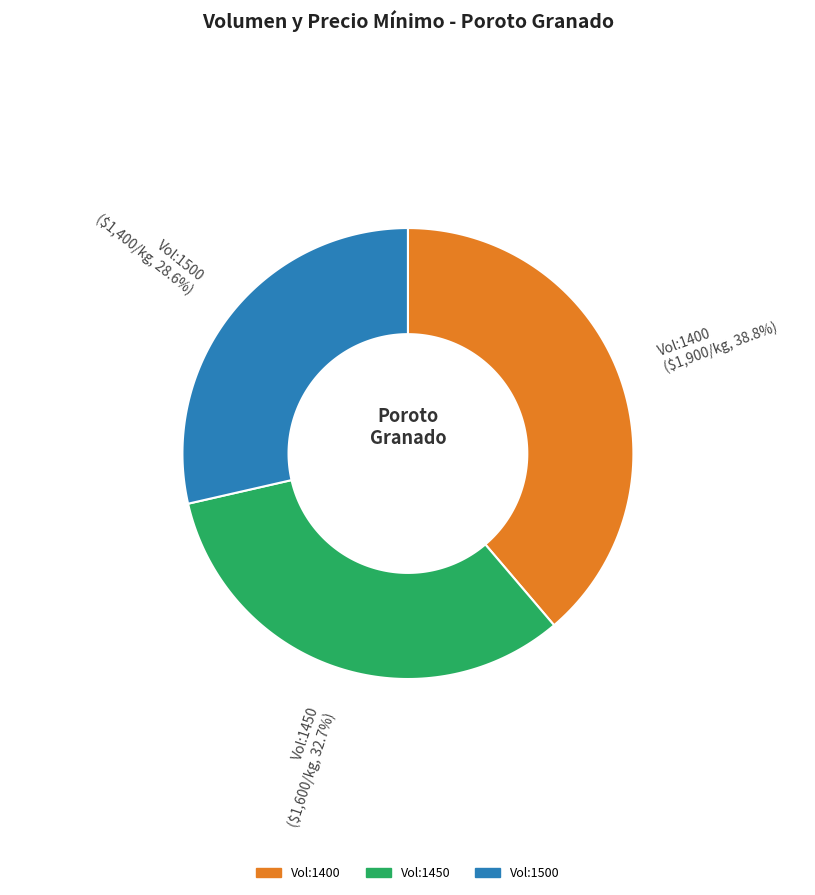

What percentage is the 1450 slice, to the nearest percent?

33%